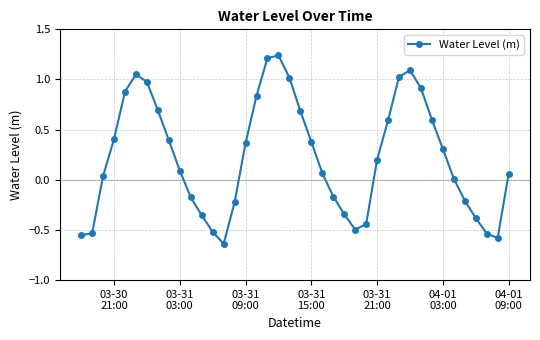

Count the number of data series in this chart.

1